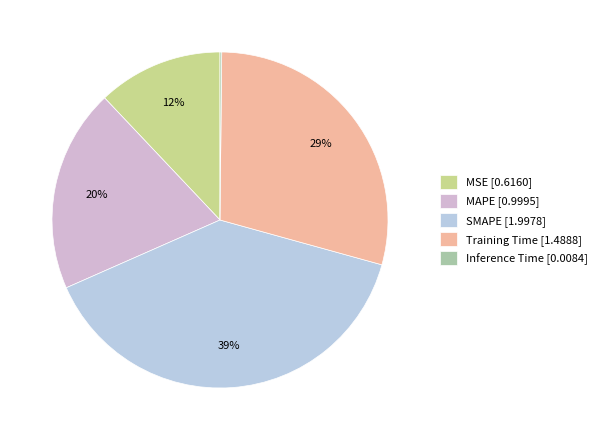

Does SMAPE account for over 50% of the chart?

No